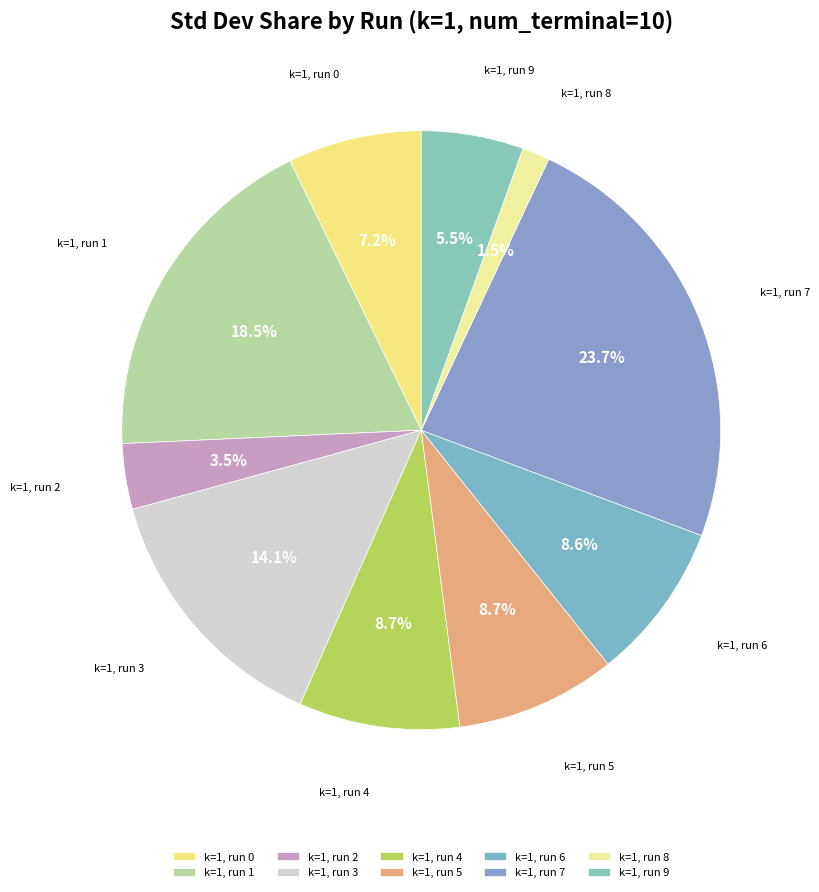

Does k=1, run 2 represent more than half of the total?

No